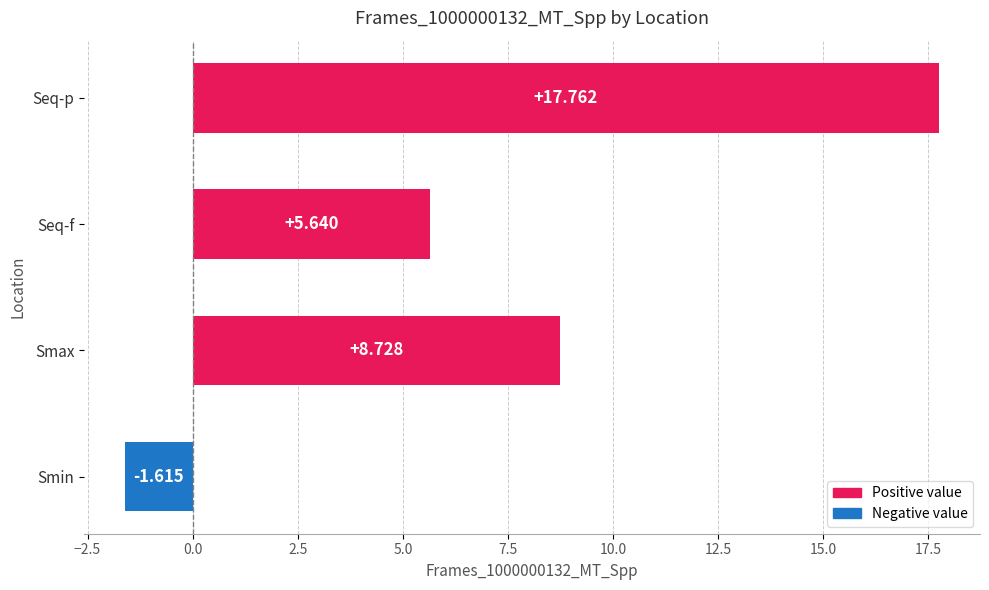

Which category has the highest value across all series?

Seq-p